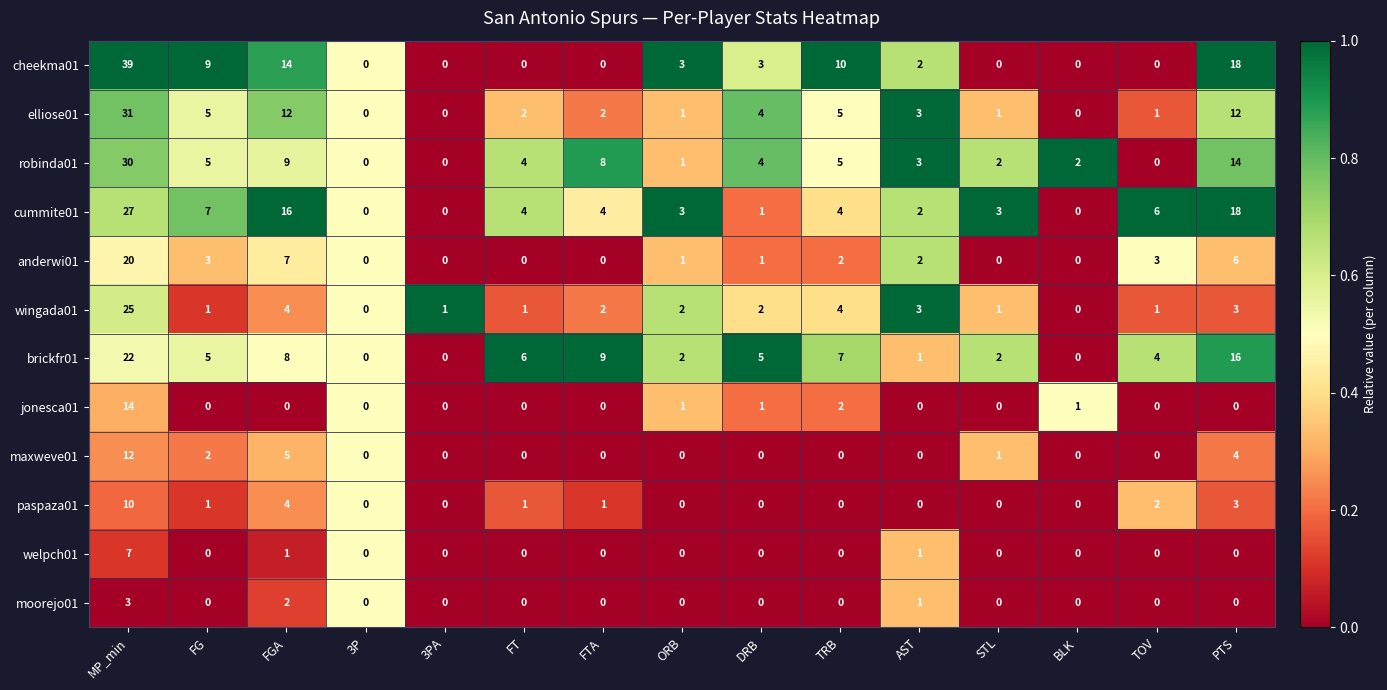

How many series are shown in this chart?

12